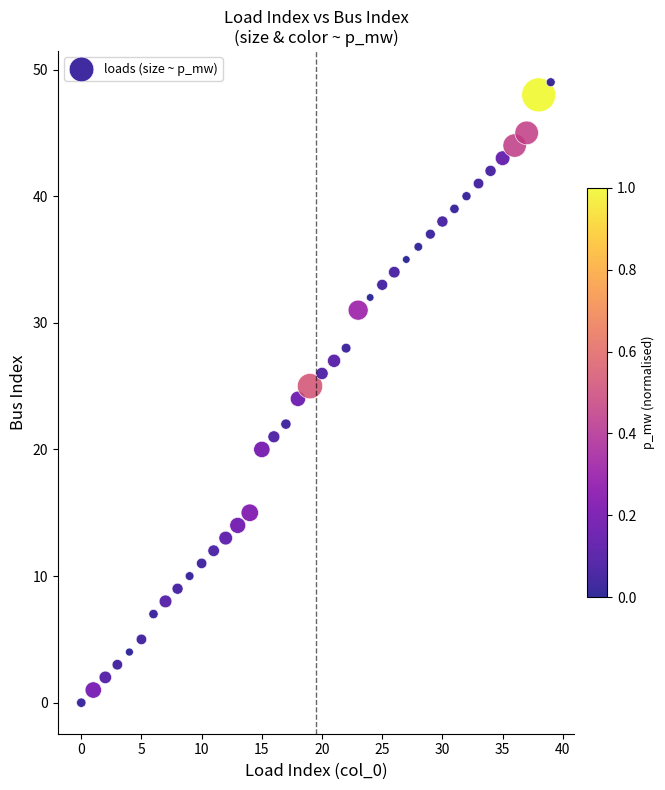

What is the range of Y values (max minus min)?

49